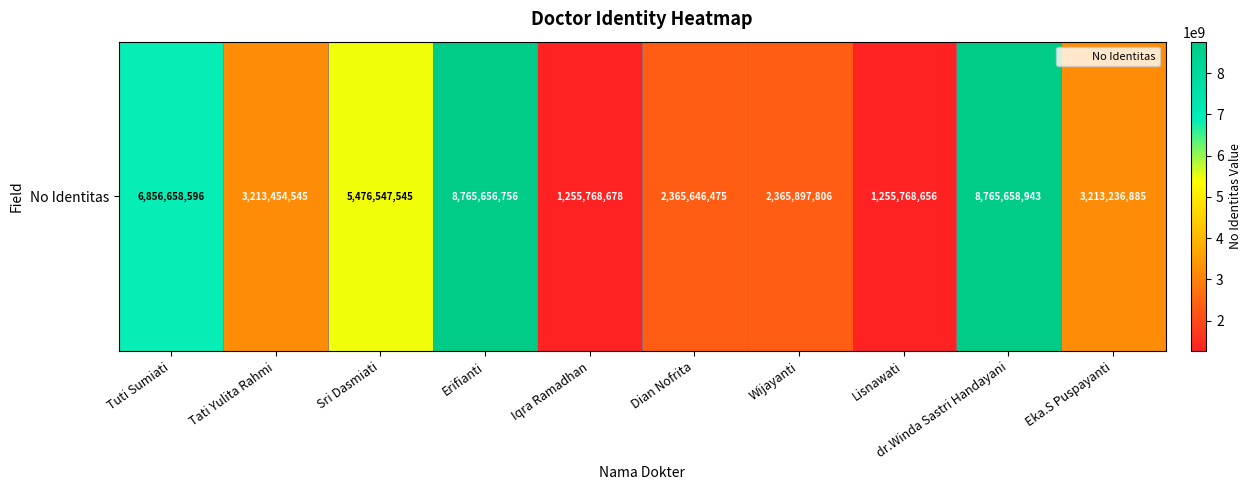

Read the value at Eka.S Puspayanti, to the nearest 100.

3213236900